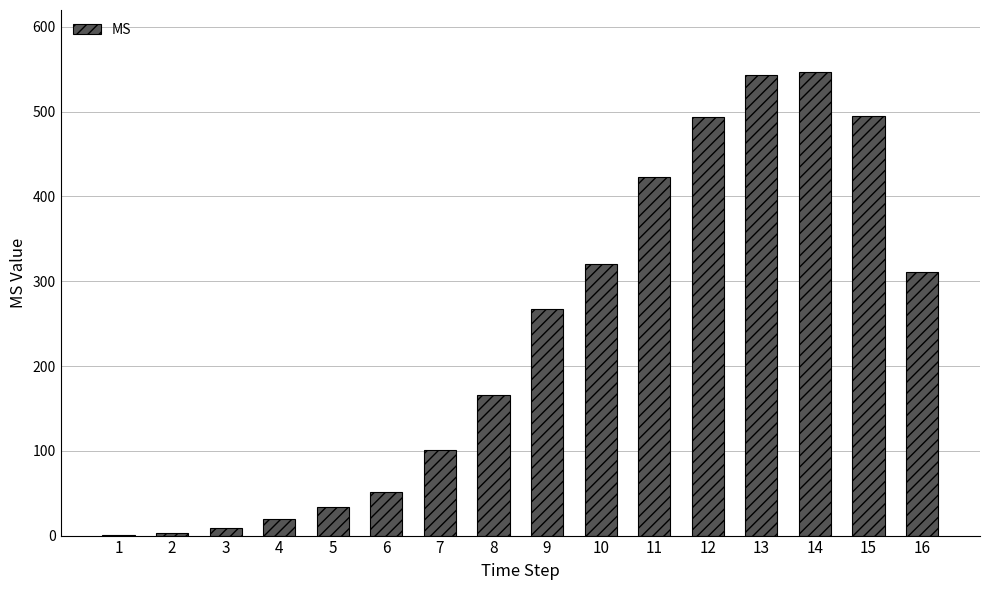

What is the sum of all values?

3781.8